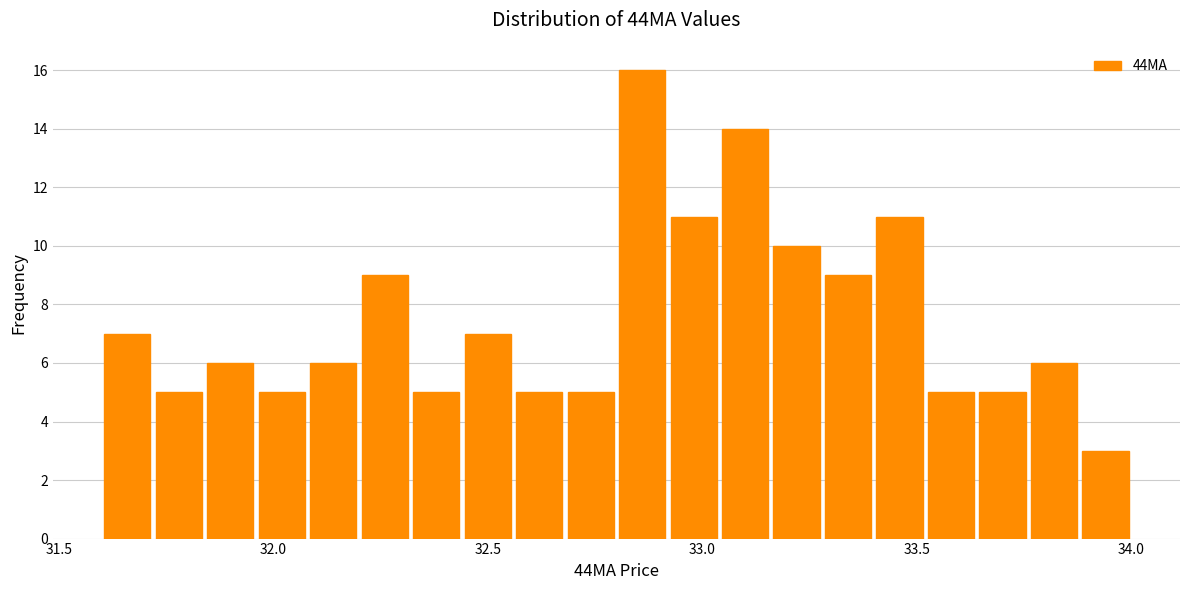

Around what value on the x-axis is the tallest bar? Give the approximate position of its centre, as read against the axis.

32.85